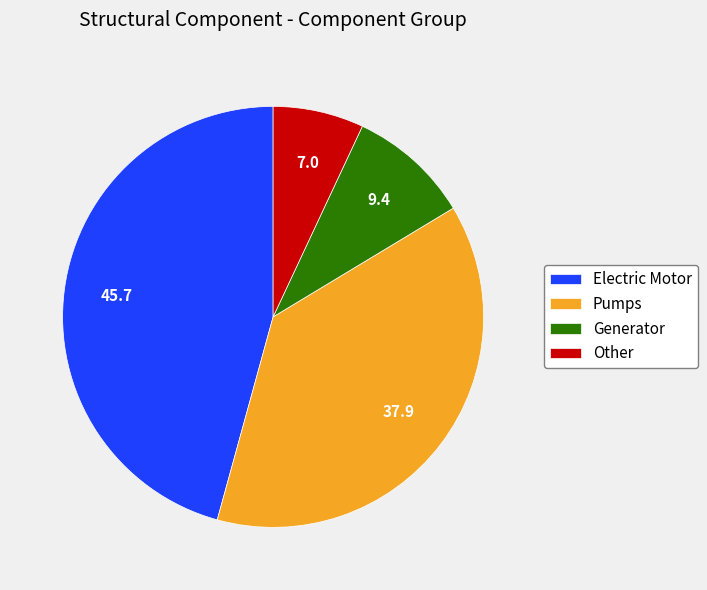

What is the largest slice in the pie chart?

Electric Motor